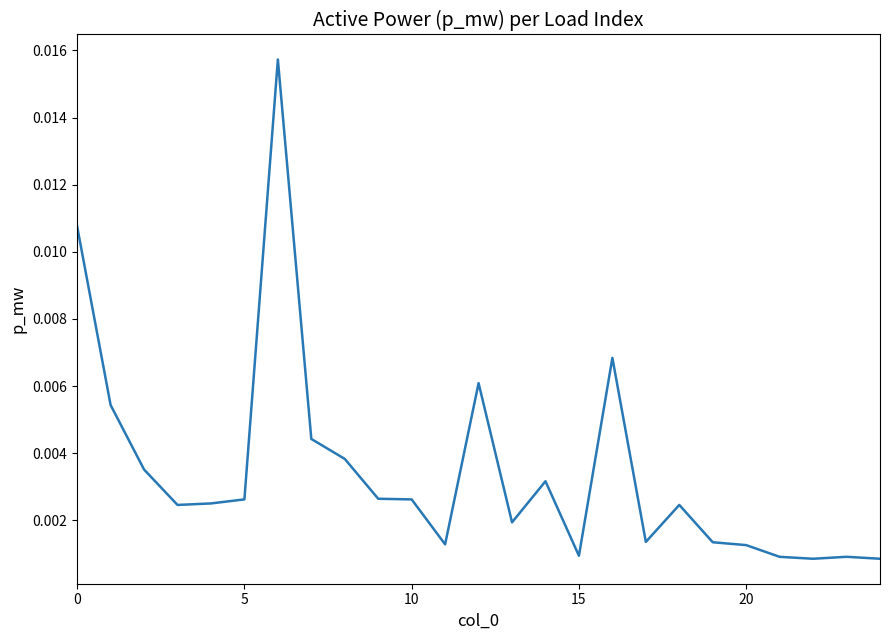

How many interior local peaks (higher than both neighbors) does the data have?

6